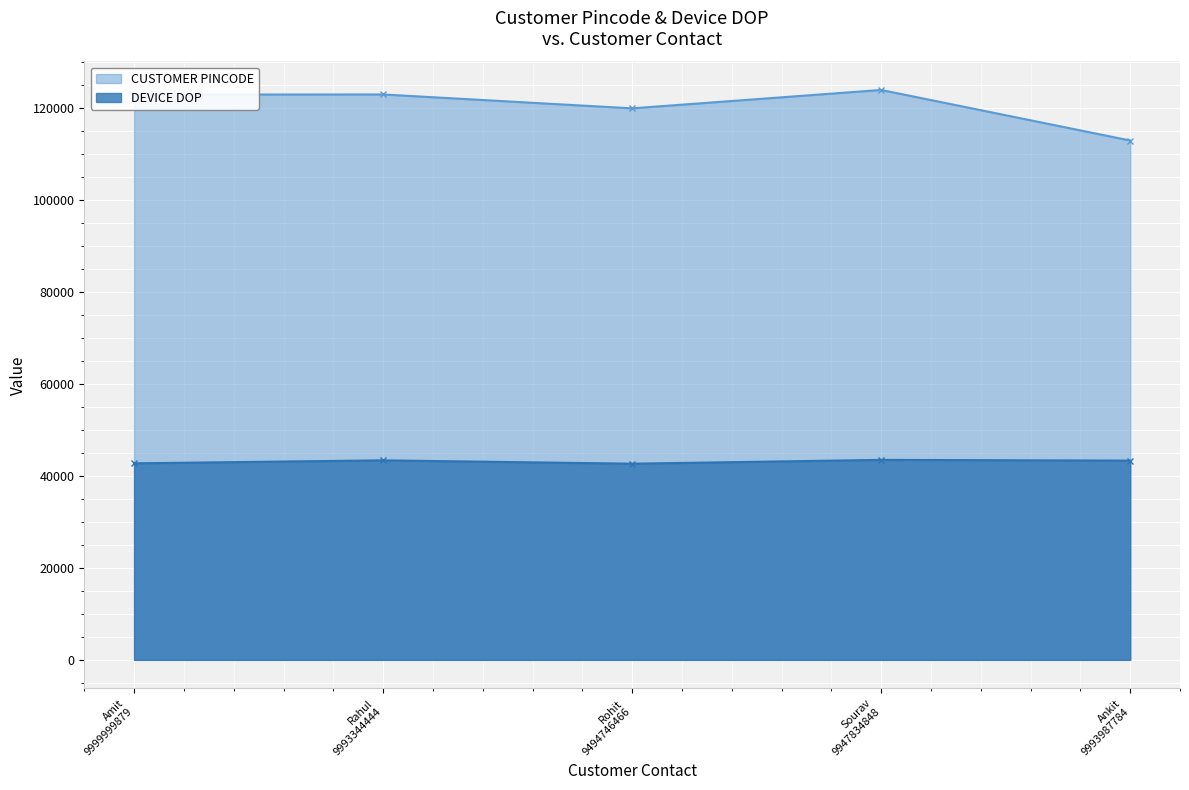

True or false: DEVICE DOP has more than 1 points higher than both neighbors.

True